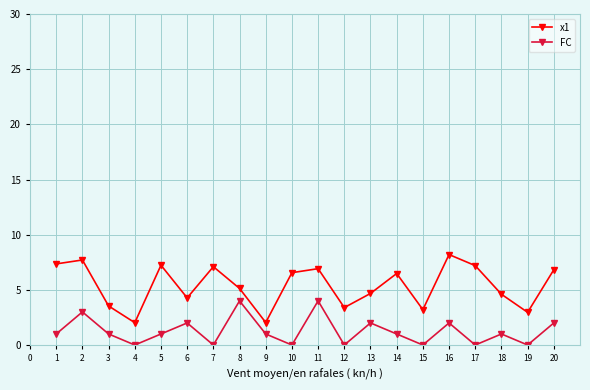

Is this an area chart (filled region under the line)?

No